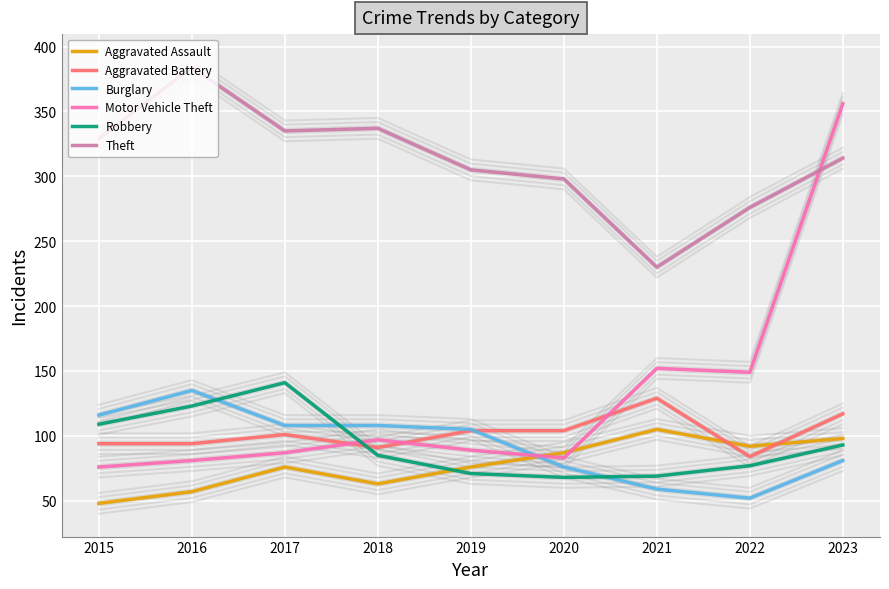

At which category does Aggravated Battery reach its first local peak?

2017